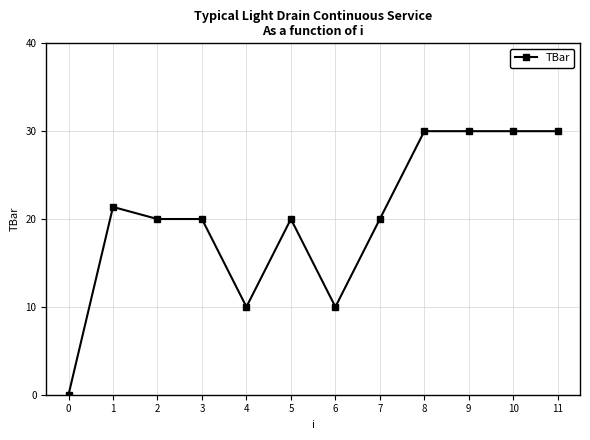

True or false: the data shows 30.0 at 9.

True